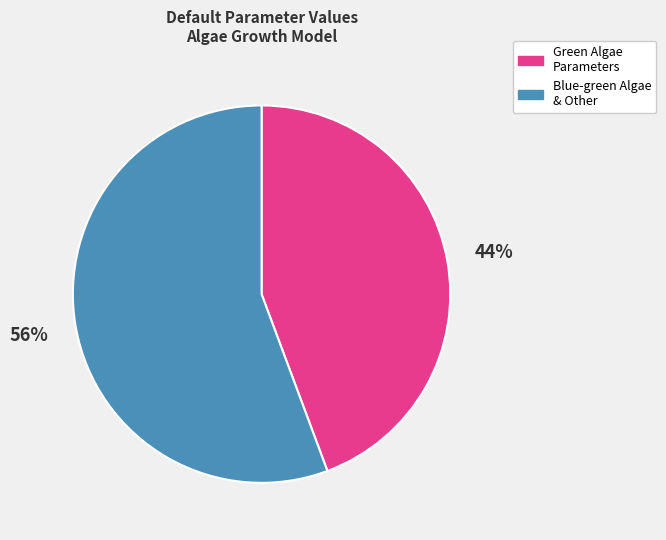

To the nearest percent, what is the average slice percentage?

50%